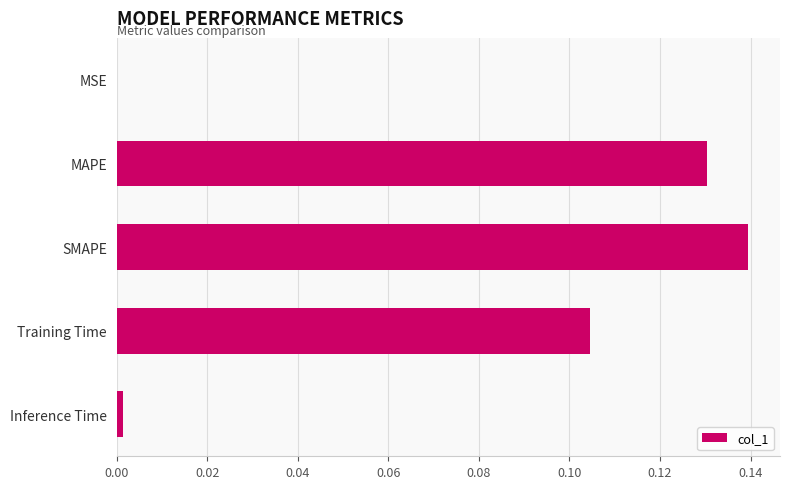

How many categories are shown in the chart?

5